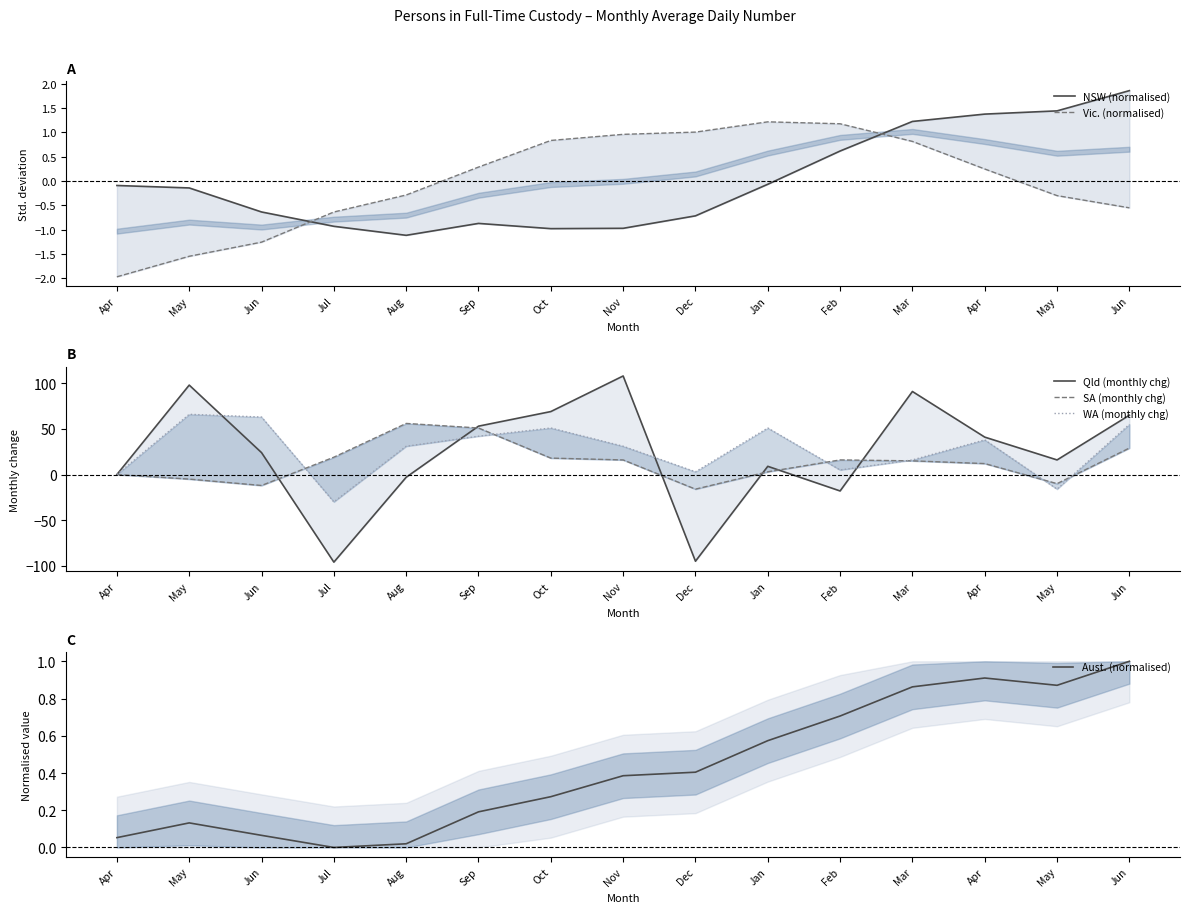

What is the label of the 4th point from the left?

Jul